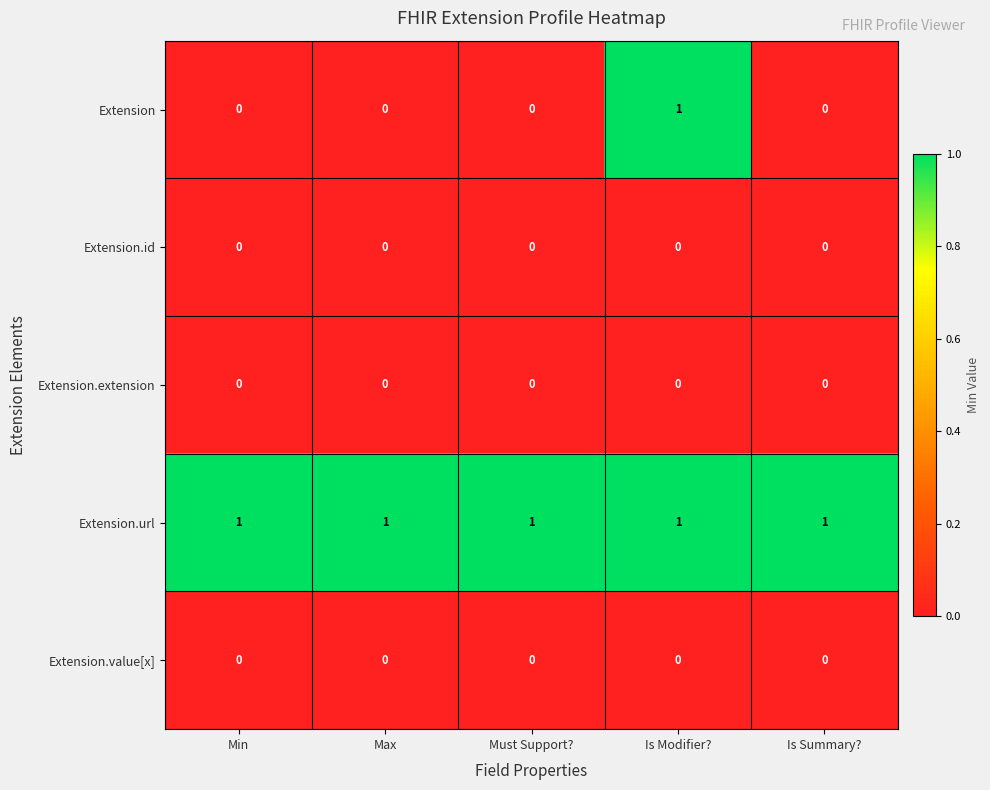

The value of Extension.id at Must Support? is 0. True or false?

True